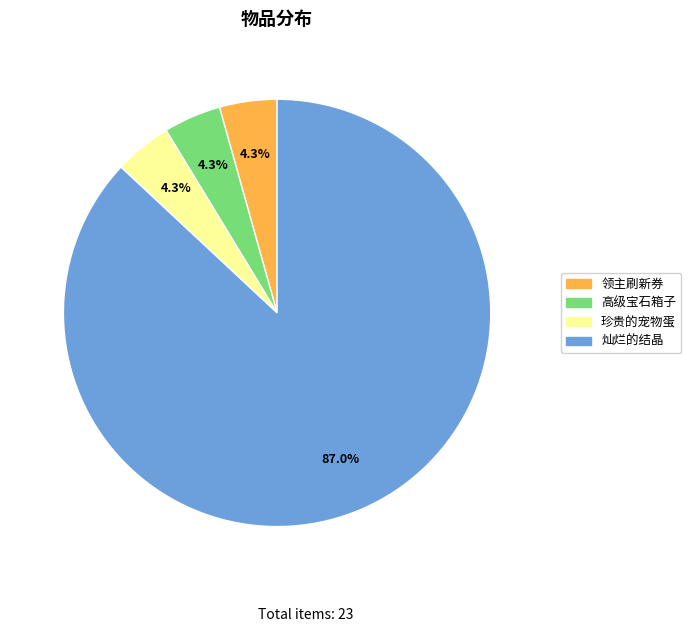

To the nearest percent, what is the combined percentage of 高级宝石箱子 and 灿烂的结晶?

91%